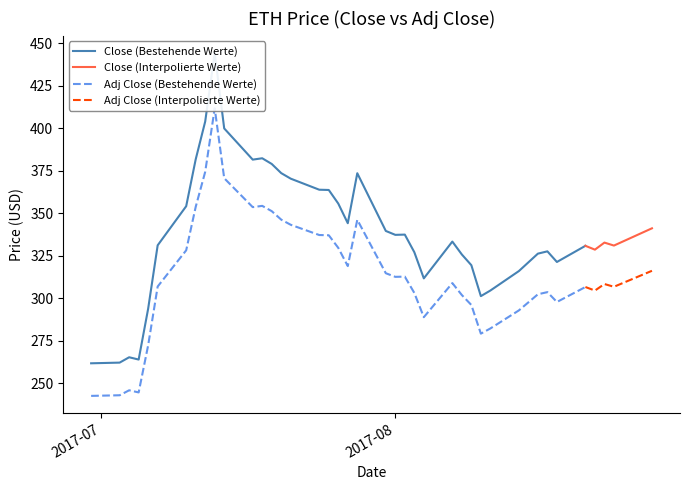

What is the label of the 28th point from the left?

2017-08-08